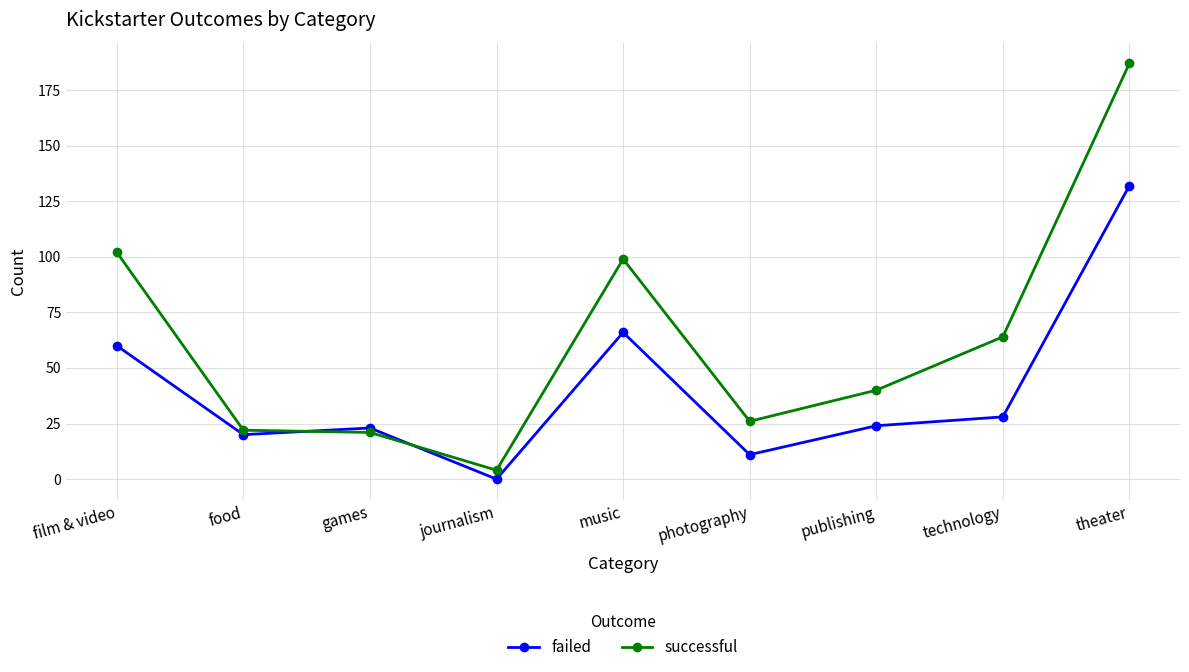

What is the difference between the second highest and minimum values in the failed series?

66